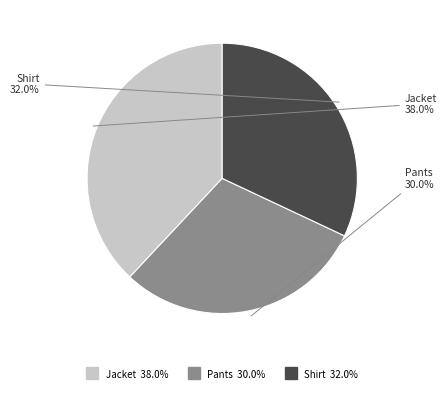

Which has a higher value, Pants or Jacket?

Jacket